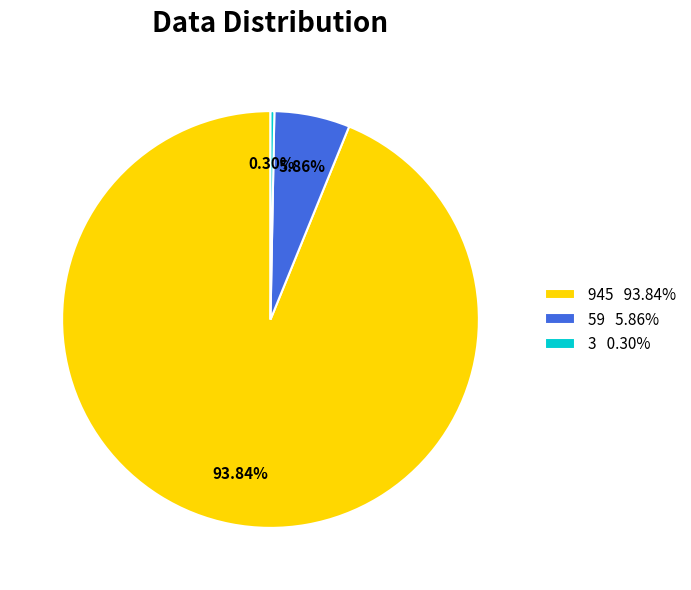

Which category has the biggest portion of the pie?

945 93.84%